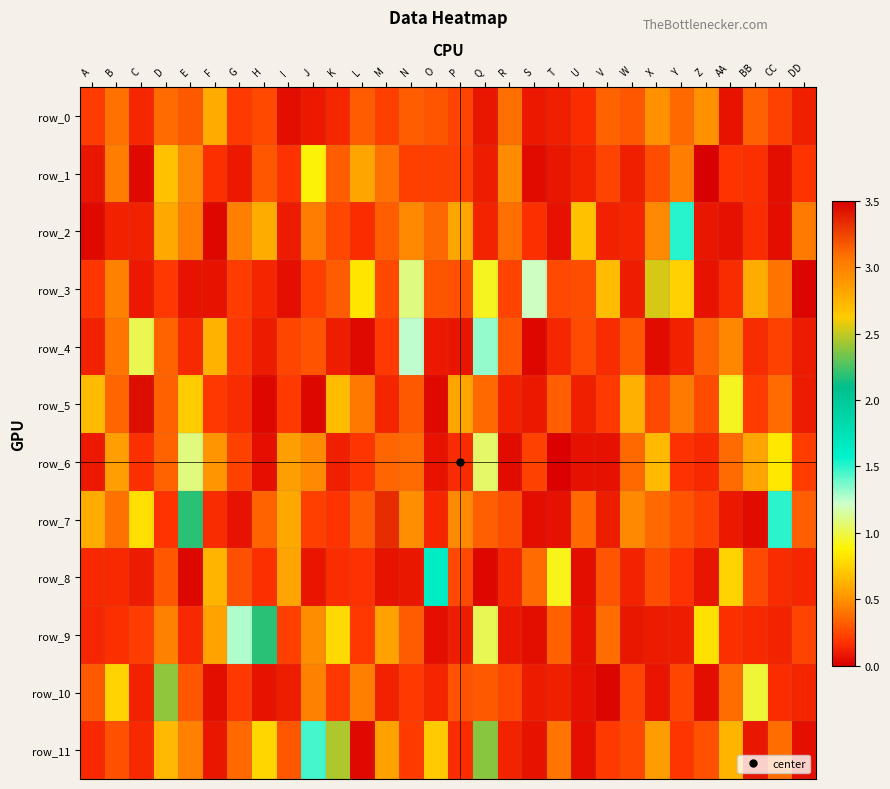

What is the difference between the maximum and minimum values in the row_6 series?

1.1